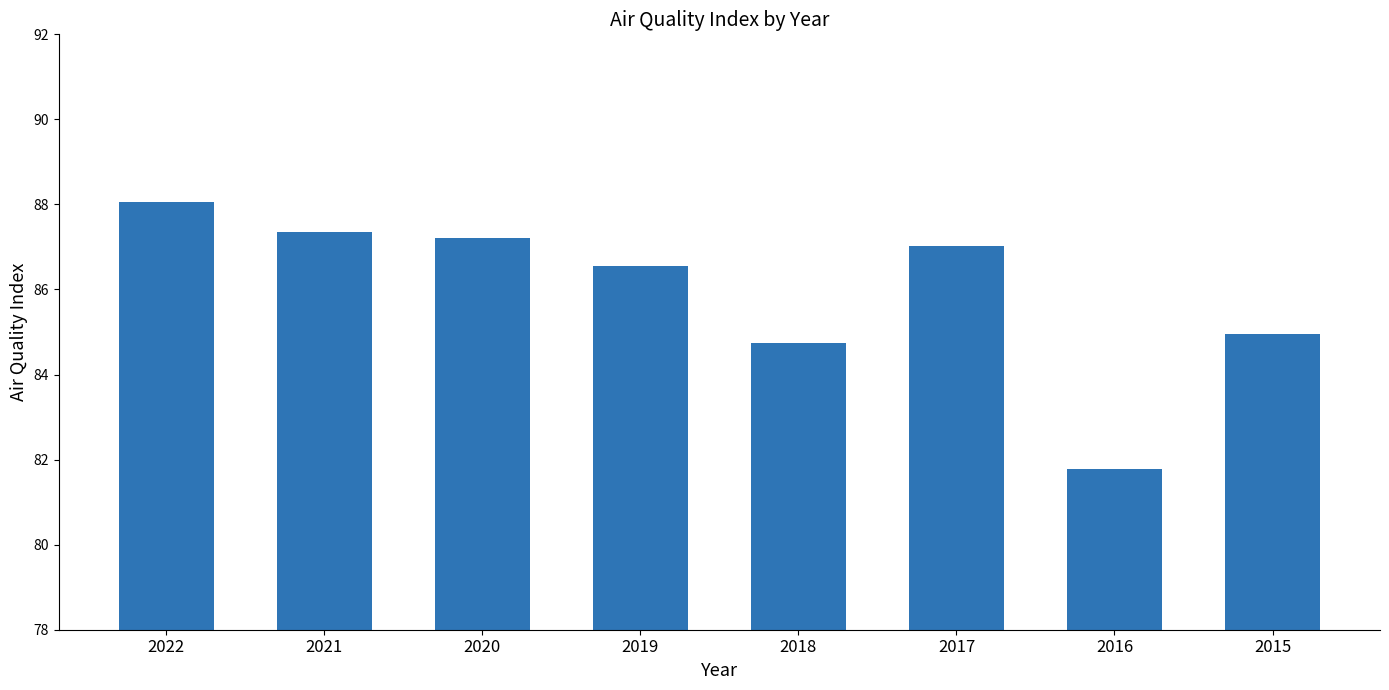

Reading left to right, what are all the values shown in this chart?

88.1	87.4	87.2	86.6	84.7	87.0	81.8	85.0